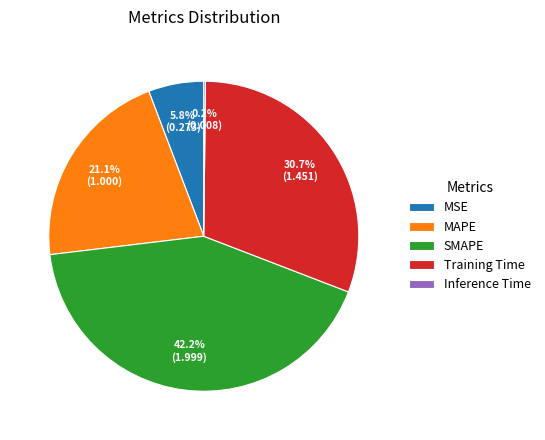

What is the largest slice in the pie chart?

SMAPE